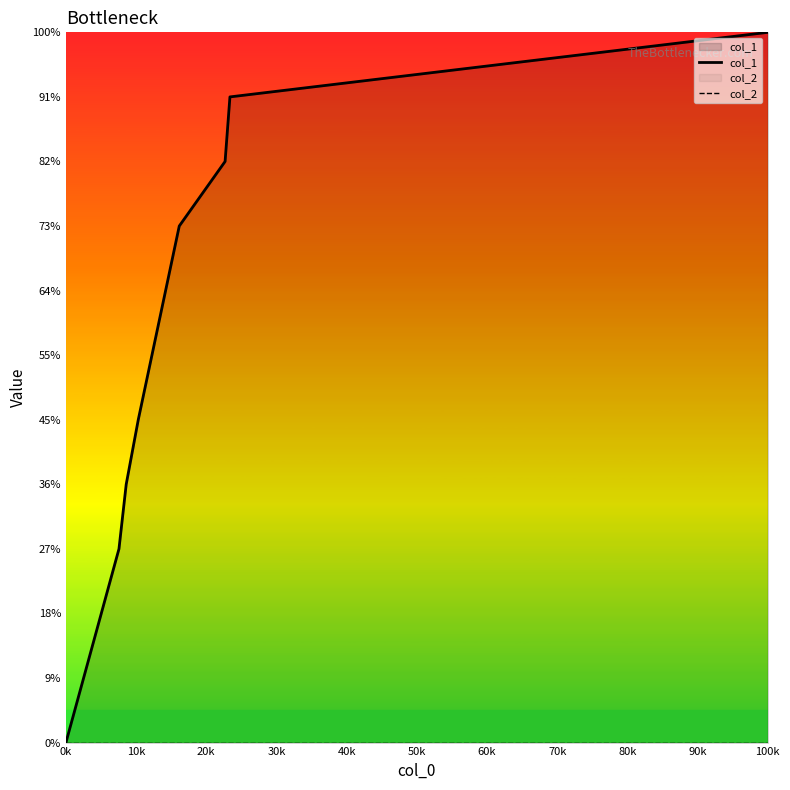

True or false: col_1 and col_2 cross at least once.

False